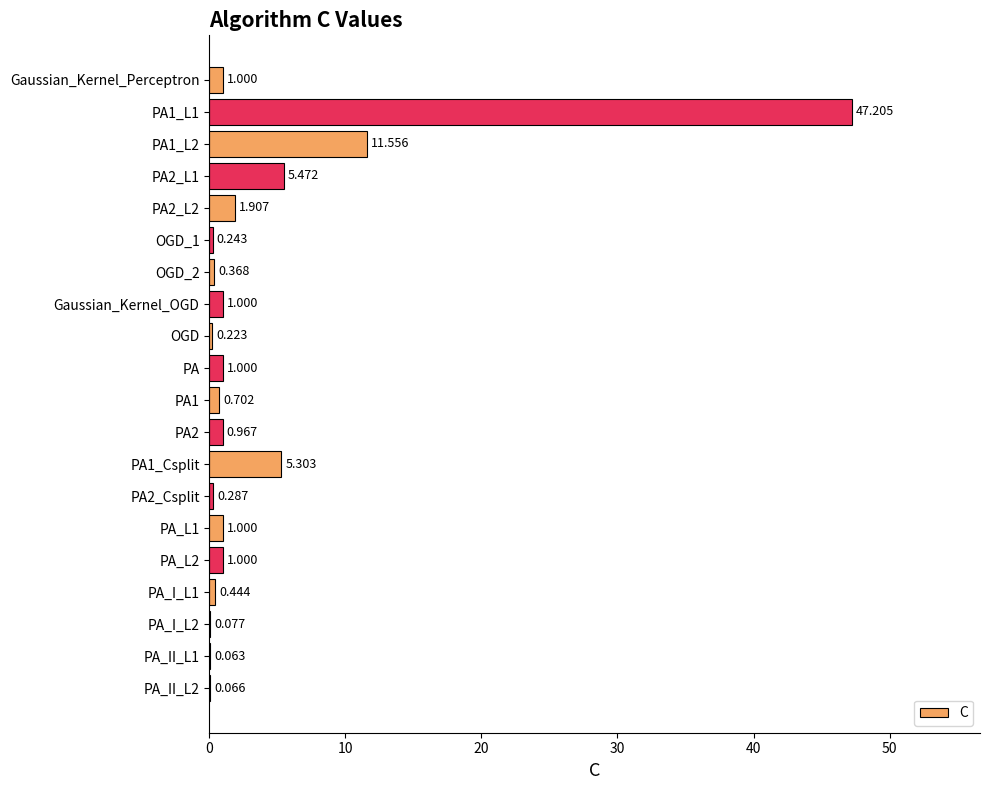

At which category does the chart reach its peak across all series?

PA1_L1